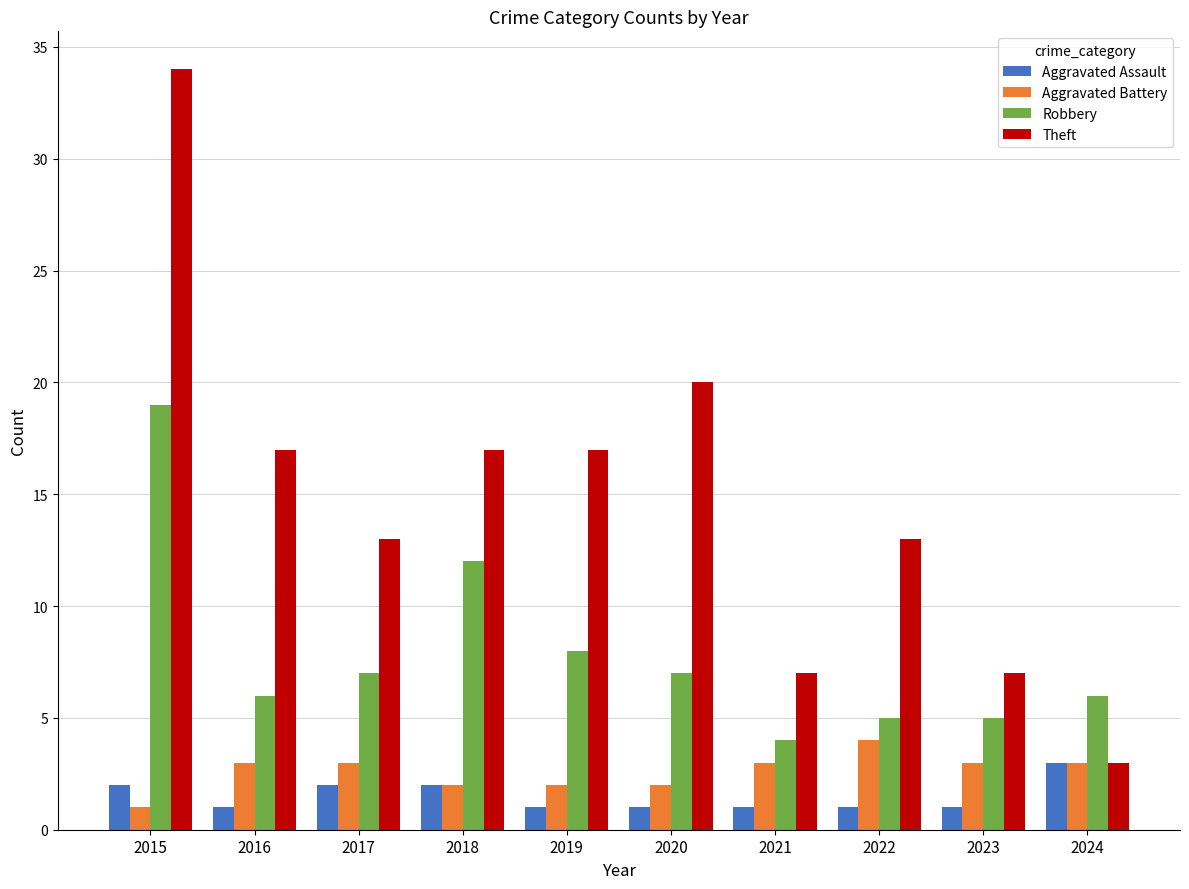

Which series has the largest range (max minus min)?

Theft